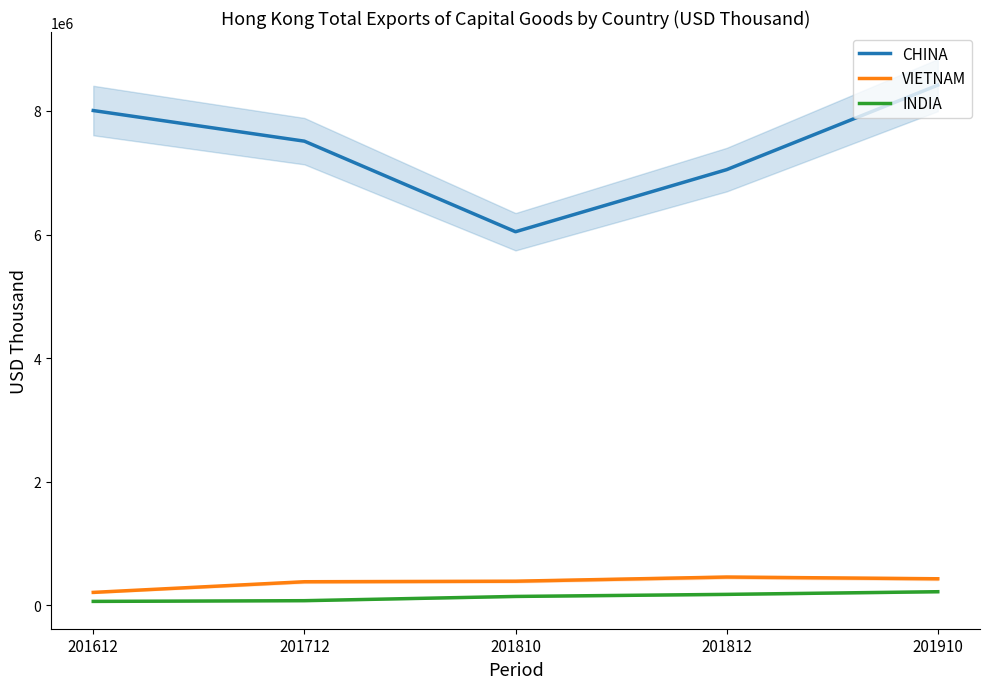

What is the minimum value shown in the chart?

65949.5